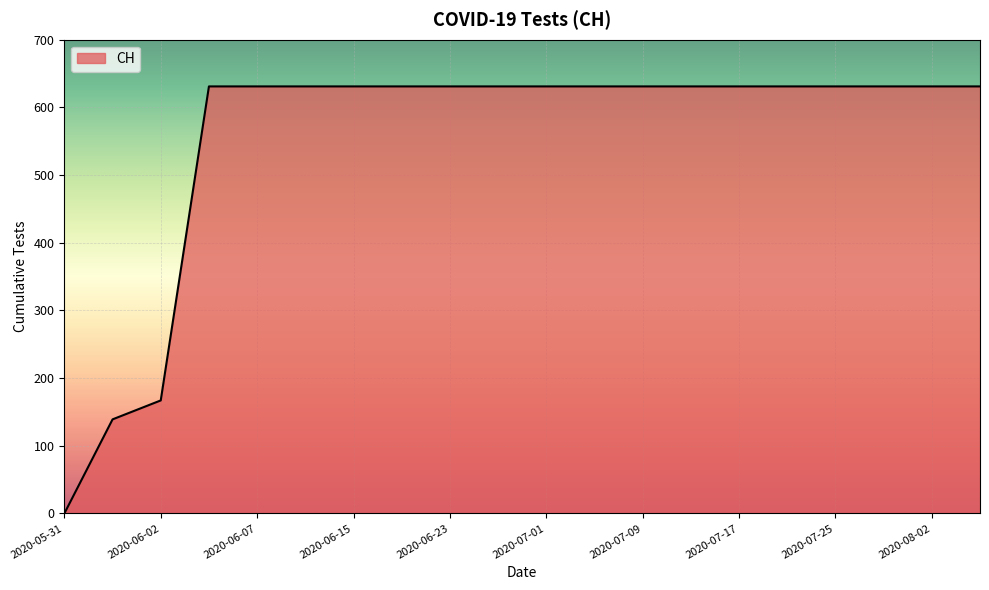

What is the difference between the maximum and minimum values?

631